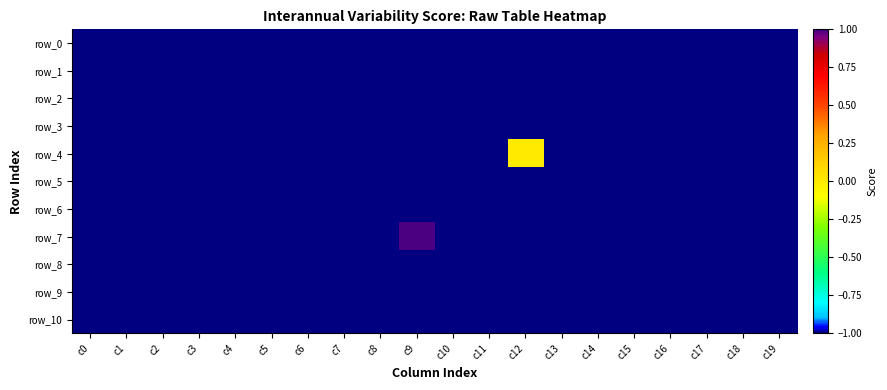

Reading left to right, list all the values displayed in this chart.

row_0: c0=-1	c1=-1	c2=-1	c3=-1	c4=-1	c5=-1	c6=-1	c7=-1	c8=-1	c9=-1	c10=-1	c11=-1	c12=-1	c13=-1	c14=-1	c15=-1	c16=-1	c17=-1	c18=-1	c19=-1
row_1: c0=-1	c1=-1	c2=-1	c3=-1	c4=-1	c5=-1	c6=-1	c7=-1	c8=-1	c9=-1	c10=-1	c11=-1	c12=-1	c13=-1	c14=-1	c15=-1	c16=-1	c17=-1	c18=-1	c19=-1
row_2: c0=-1	c1=-1	c2=-1	c3=-1	c4=-1	c5=-1	c6=-1	c7=-1	c8=-1	c9=-1	c10=-1	c11=-1	c12=-1	c13=-1	c14=-1	c15=-1	c16=-1	c17=-1	c18=-1	c19=-1
row_3: c0=-1	c1=-1	c2=-1	c3=-1	c4=-1	c5=-1	c6=-1	c7=-1	c8=-1	c9=-1	c10=-1	c11=-1	c12=-1	c13=-1	c14=-1	c15=-1	c16=-1	c17=-1	c18=-1	c19=-1
row_4: c0=-1	c1=-1	c2=-1	c3=-1	c4=-1	c5=-1	c6=-1	c7=-1	c8=-1	c9=-1	c10=-1	c11=-1	c12=0	c13=-1	c14=-1	c15=-1	c16=-1	c17=-1	c18=-1	c19=-1
row_5: c0=-1	c1=-1	c2=-1	c3=-1	c4=-1	c5=-1	c6=-1	c7=-1	c8=-1	c9=-1	c10=-1	c11=-1	c12=-1	c13=-1	c14=-1	c15=-1	c16=-1	c17=-1	c18=-1	c19=-1
row_6: c0=-1	c1=-1	c2=-1	c3=-1	c4=-1	c5=-1	c6=-1	c7=-1	c8=-1	c9=-1	c10=-1	c11=-1	c12=-1	c13=-1	c14=-1	c15=-1	c16=-1	c17=-1	c18=-1	c19=-1
row_7: c0=-1	c1=-1	c2=-1	c3=-1	c4=-1	c5=-1	c6=-1	c7=-1	c8=-1	c9=1	c10=-1	c11=-1	c12=-1	c13=-1	c14=-1	c15=-1	c16=-1	c17=-1	c18=-1	c19=-1
row_8: c0=-1	c1=-1	c2=-1	c3=-1	c4=-1	c5=-1	c6=-1	c7=-1	c8=-1	c9=-1	c10=-1	c11=-1	c12=-1	c13=-1	c14=-1	c15=-1	c16=-1	c17=-1	c18=-1	c19=-1
row_9: c0=-1	c1=-1	c2=-1	c3=-1	c4=-1	c5=-1	c6=-1	c7=-1	c8=-1	c9=-1	c10=-1	c11=-1	c12=-1	c13=-1	c14=-1	c15=-1	c16=-1	c17=-1	c18=-1	c19=-1
row_10: c0=-1	c1=-1	c2=-1	c3=-1	c4=-1	c5=-1	c6=-1	c7=-1	c8=-1	c9=-1	c10=-1	c11=-1	c12=-1	c13=-1	c14=-1	c15=-1	c16=-1	c17=-1	c18=-1	c19=-1